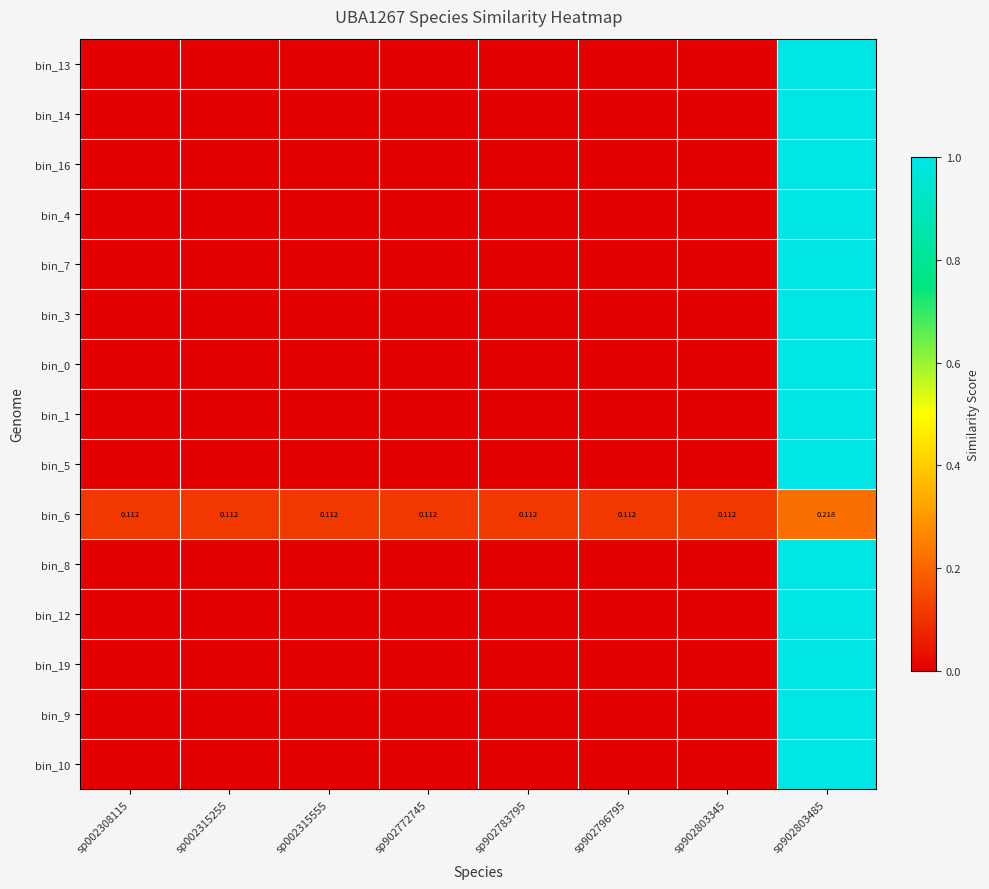

How many series are shown in this chart?

15